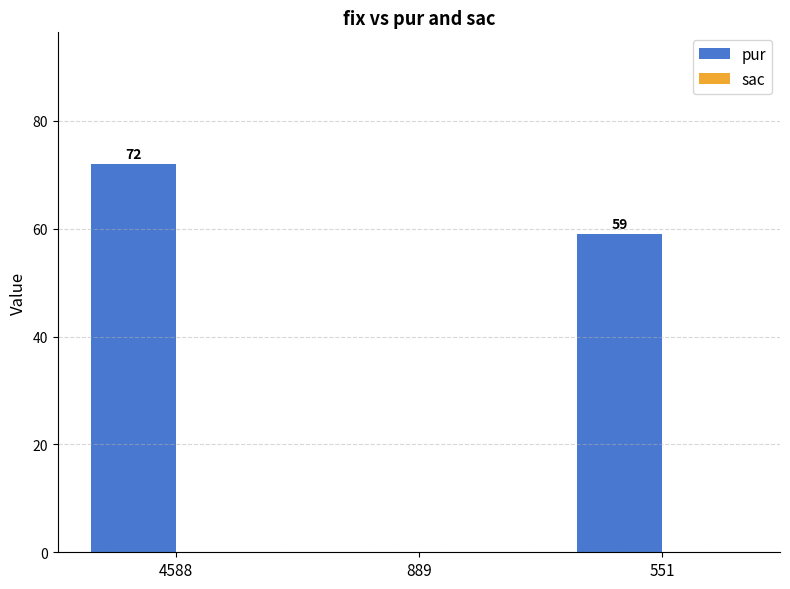

At which label does the data first exceed 59?

4588